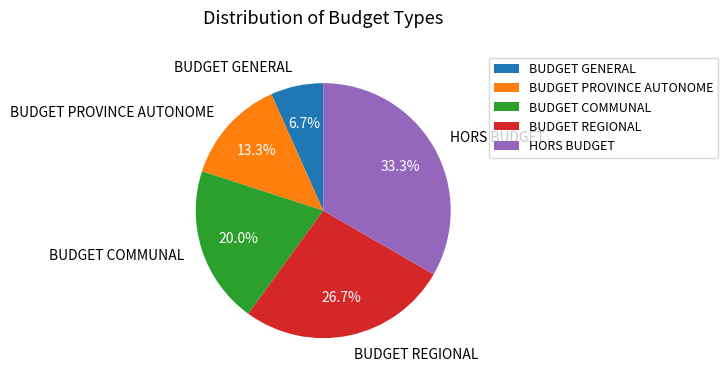

Count the number of slices in the pie.

5